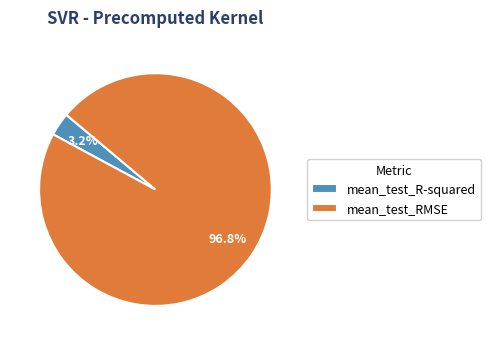

What is the smallest slice in the pie chart?

mean_test_R-squared